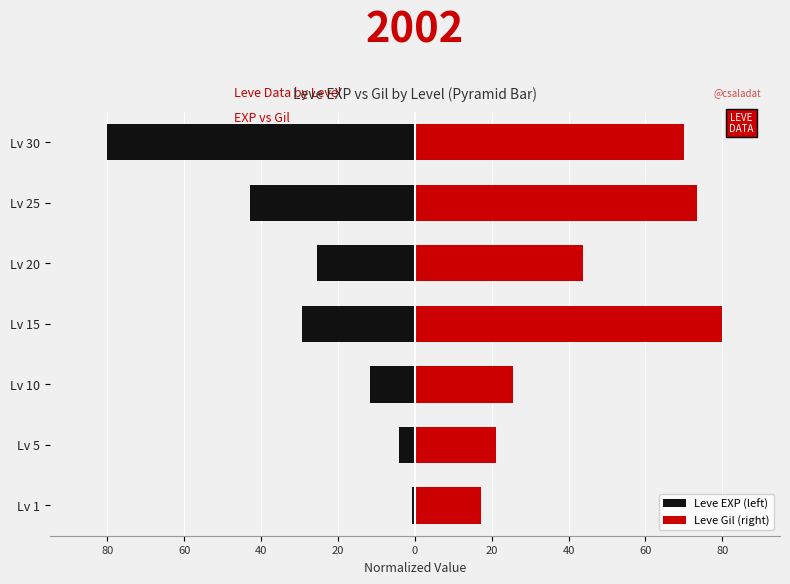

What is the maximum value for Leve EXP (left)?

-0.7